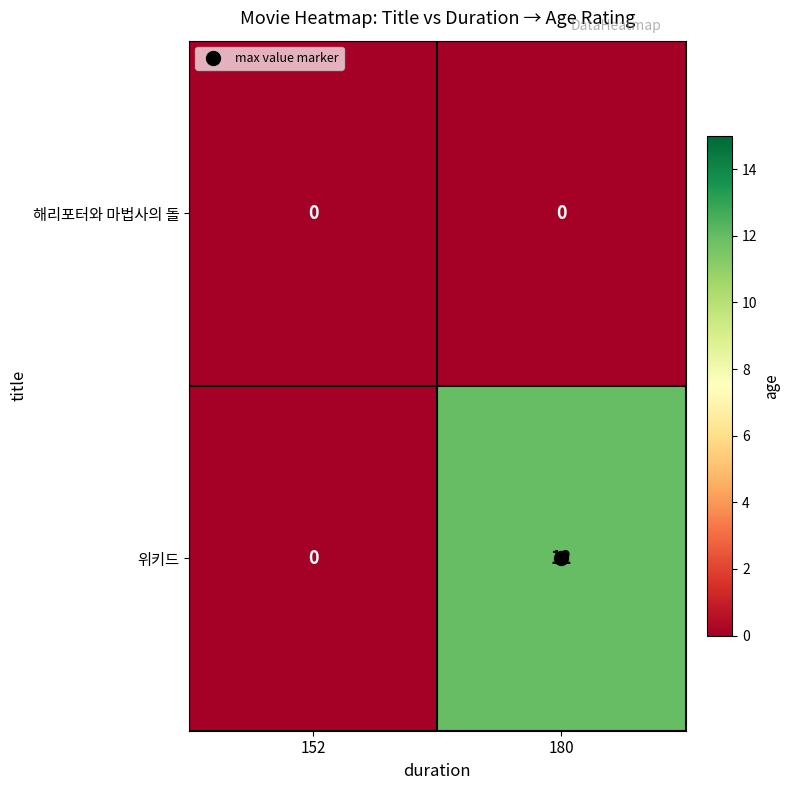

List the series in order of their peak value, lowest first.

해리포터와 마법사의 돌, 위키드